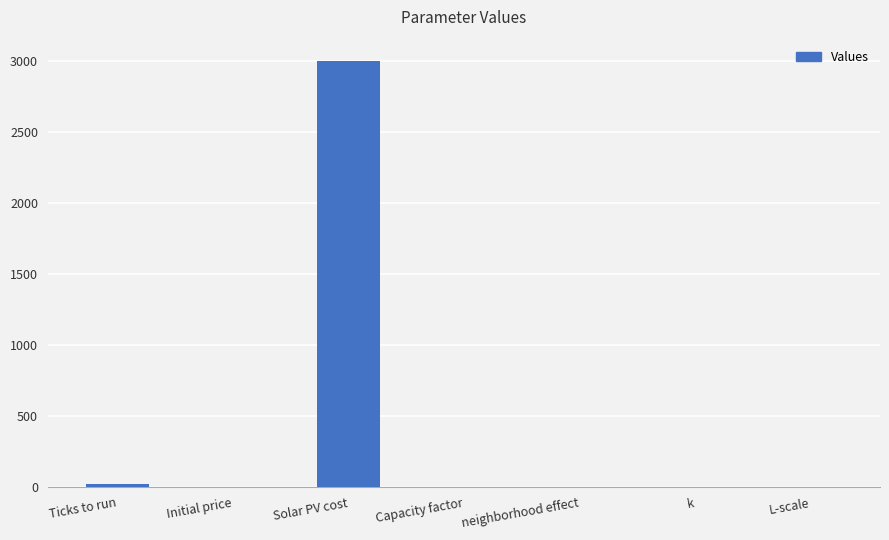

Are the bars grouped side by side (vs. stacked)?

No